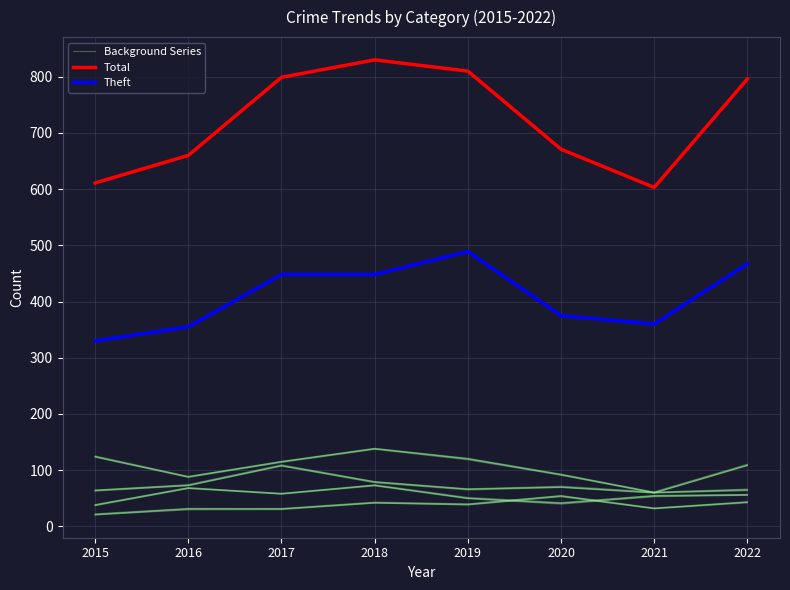

Which series has the widest spread of values?

Total